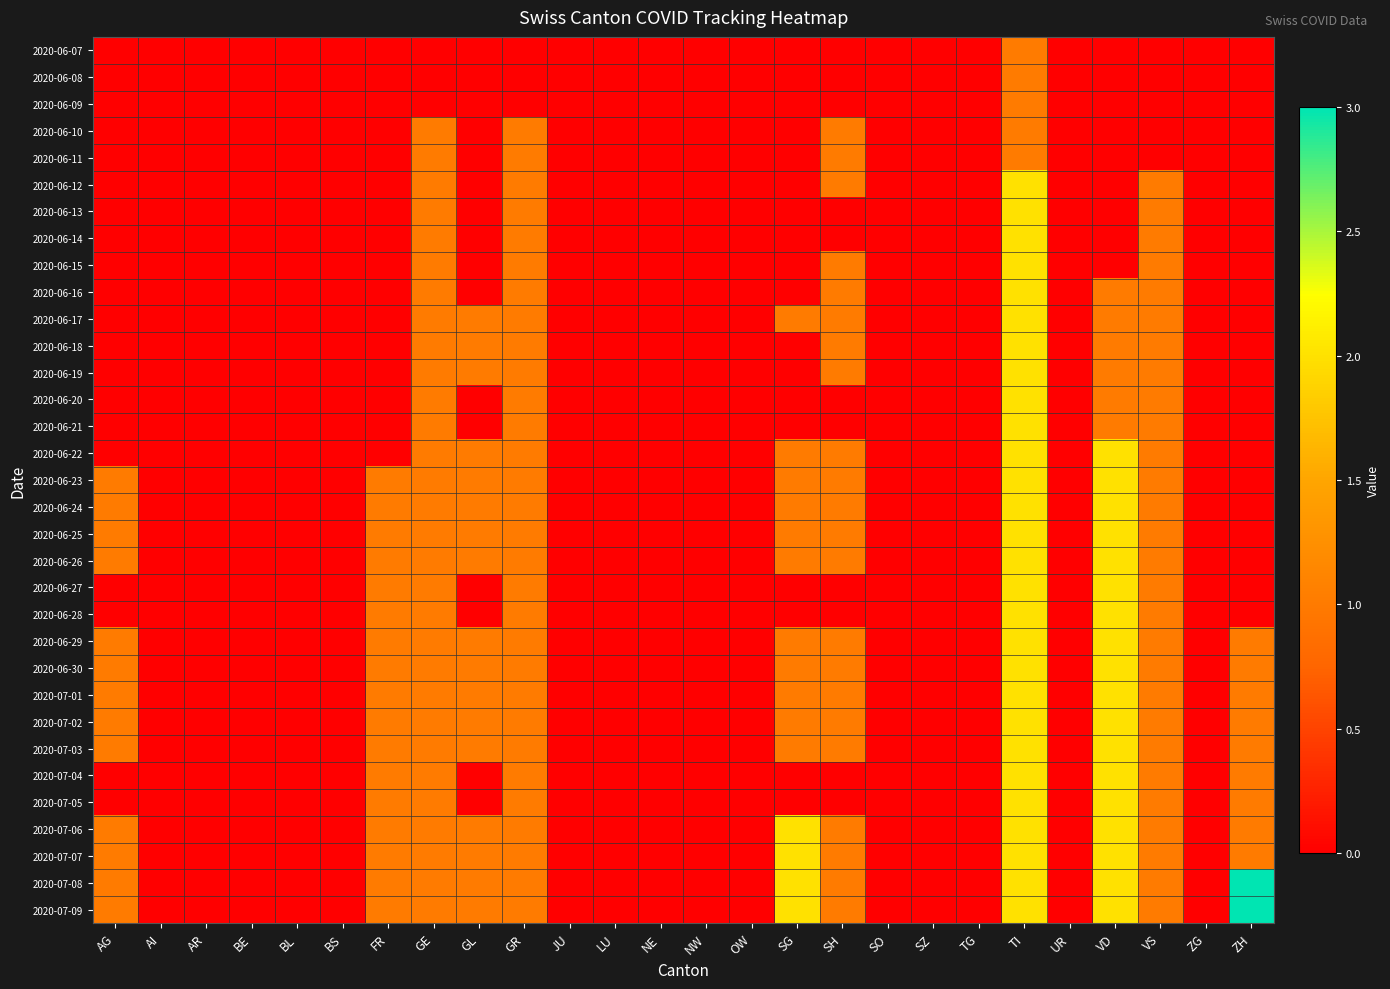

Which series has the largest range (max minus min)?

2020-07-08